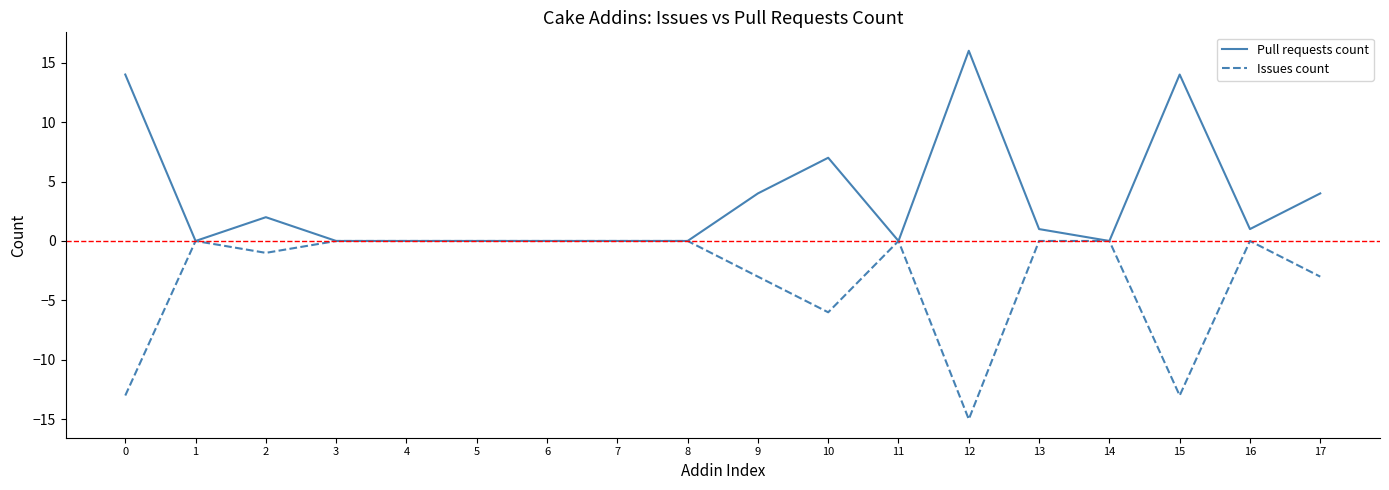

What is the maximum value for Pull requests count?

16